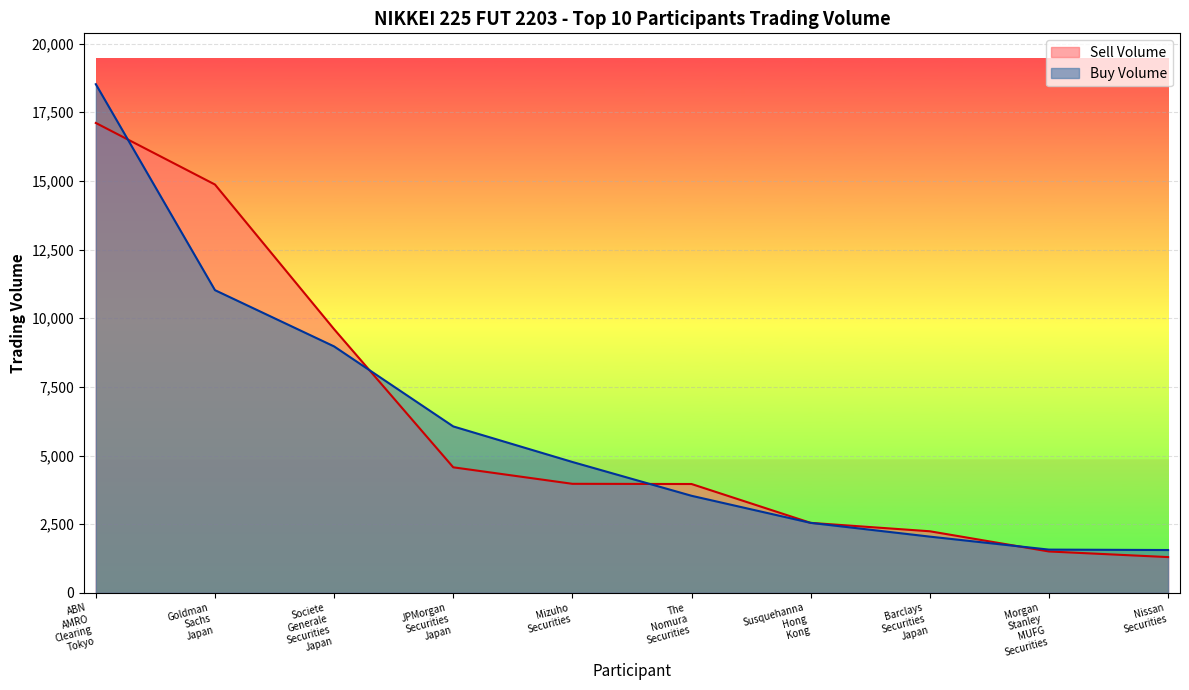

Between which two adjacent categories do Buy Volume and Sell Volume first intersect?

ABN
AMRO
Clearing
Tokyo and Goldman
Sachs
Japan